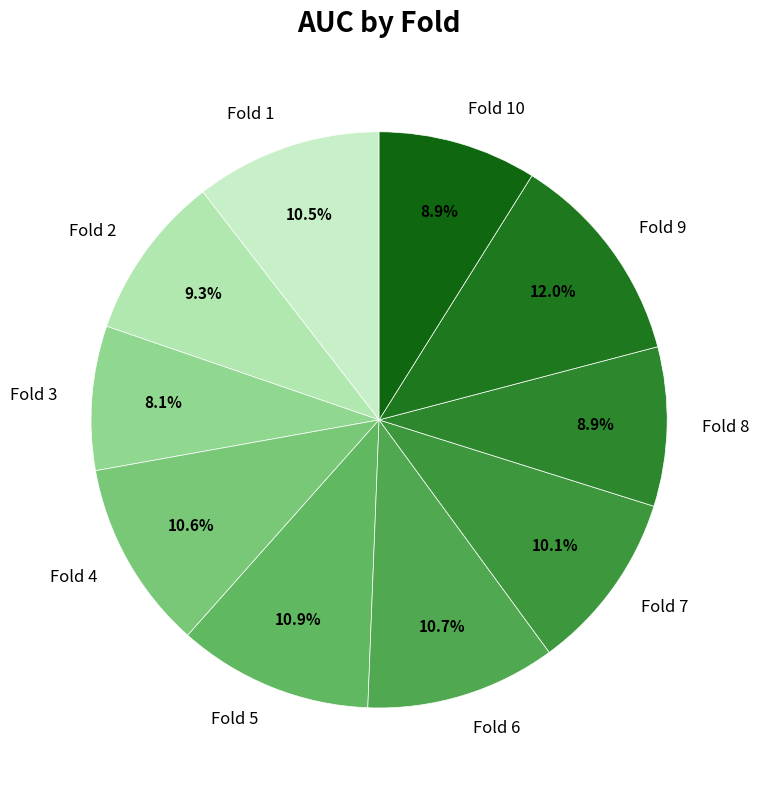

Which slice is the largest?

Fold 9